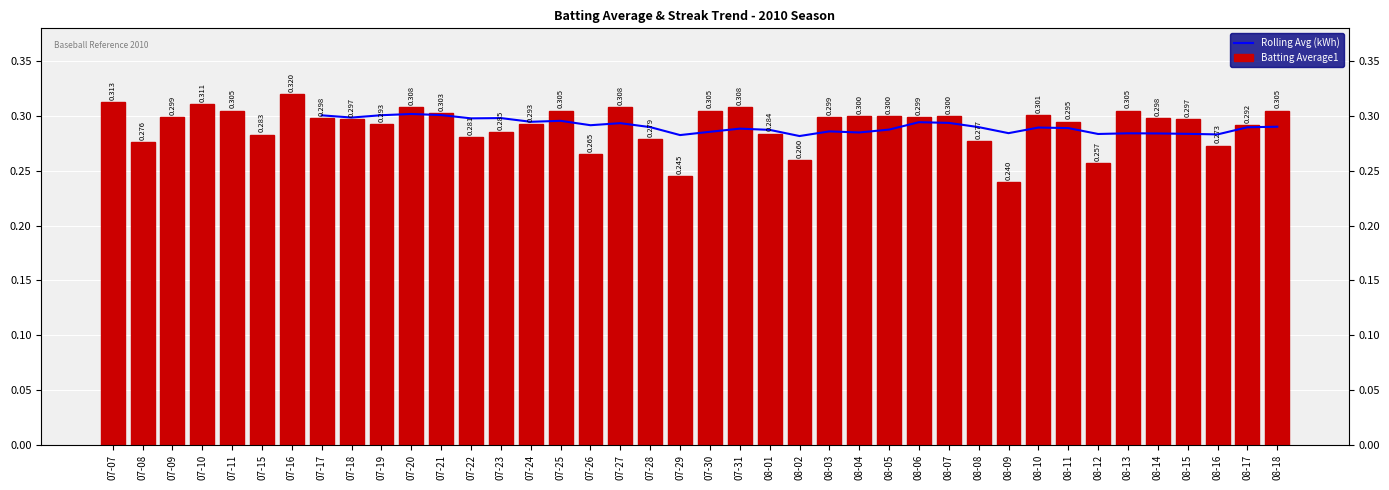

What is the label of the 4th bar from the right?

08-15